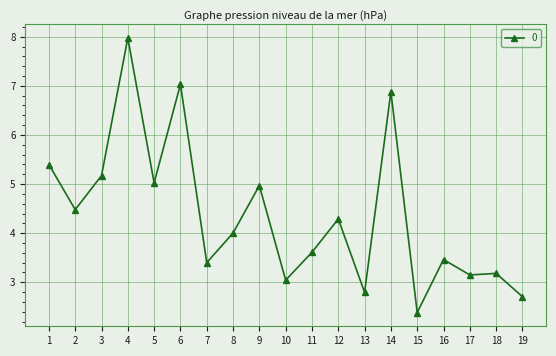

What is the ratio of the value at 9 to the value at 17?

1.6